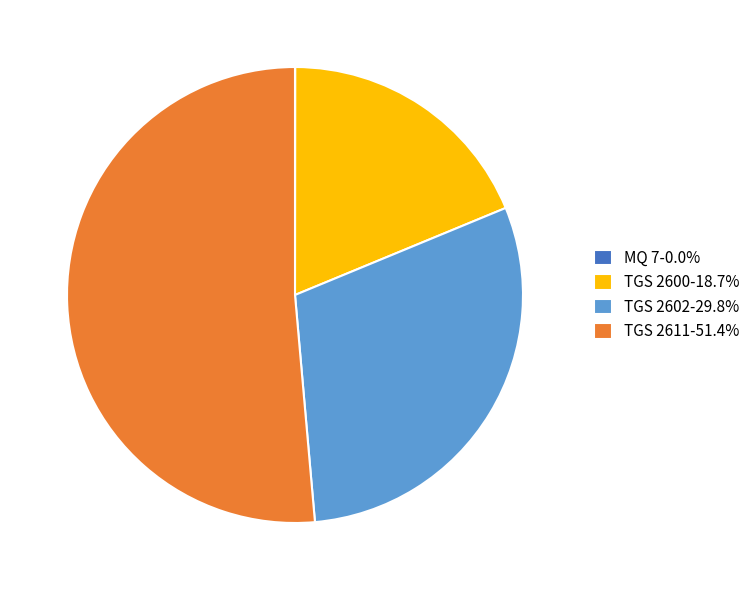

What is the ratio of the value at TGS 2602-29.8% to the value at TGS 2611-51.4%?

0.6